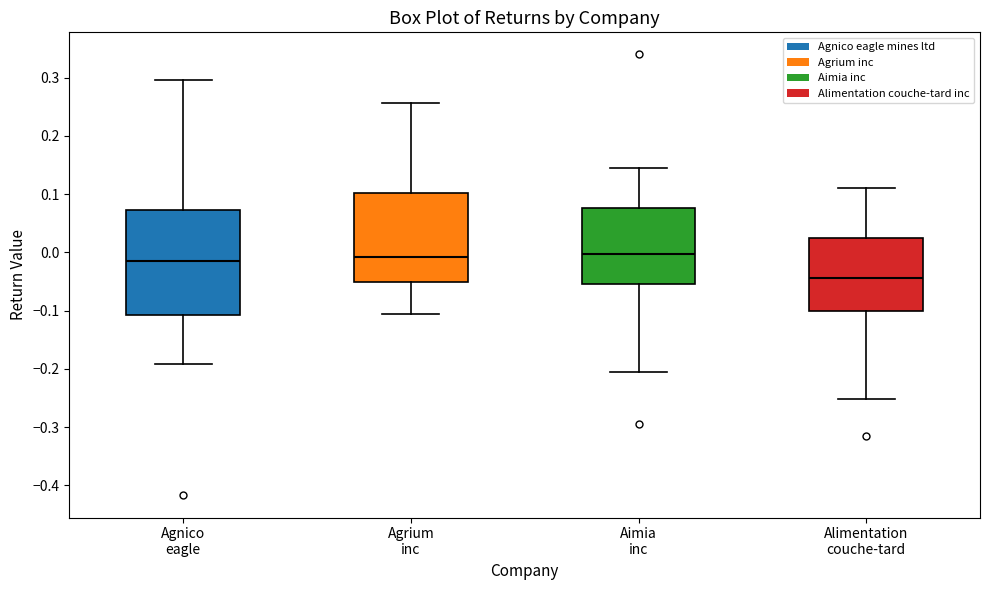

Reading left to right, read every box against the y-axis: the position of its median line, the range the box covers, and the ends of its whiskers. The values are not printed on the chart, so give them approximately, as read against the axis.

Agnico eagle: median -0.01, box -0.11 to 0.07, whiskers -0.19 to 0.30
Agrium inc: median -0.01, box -0.05 to 0.10, whiskers -0.11 to 0.26
Aimia inc: median 0.00, box -0.05 to 0.08, whiskers -0.21 to 0.15
Alimentation couche-tard: median -0.04, box -0.10 to 0.02, whiskers -0.25 to 0.11